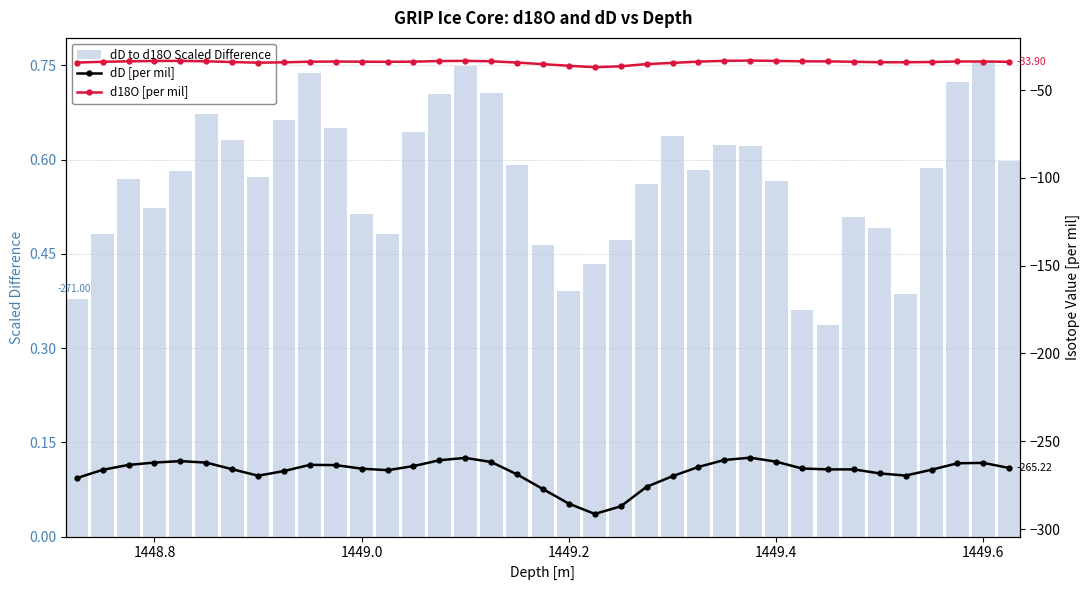

Which series has the largest range (max minus min)?

dD [per mil]